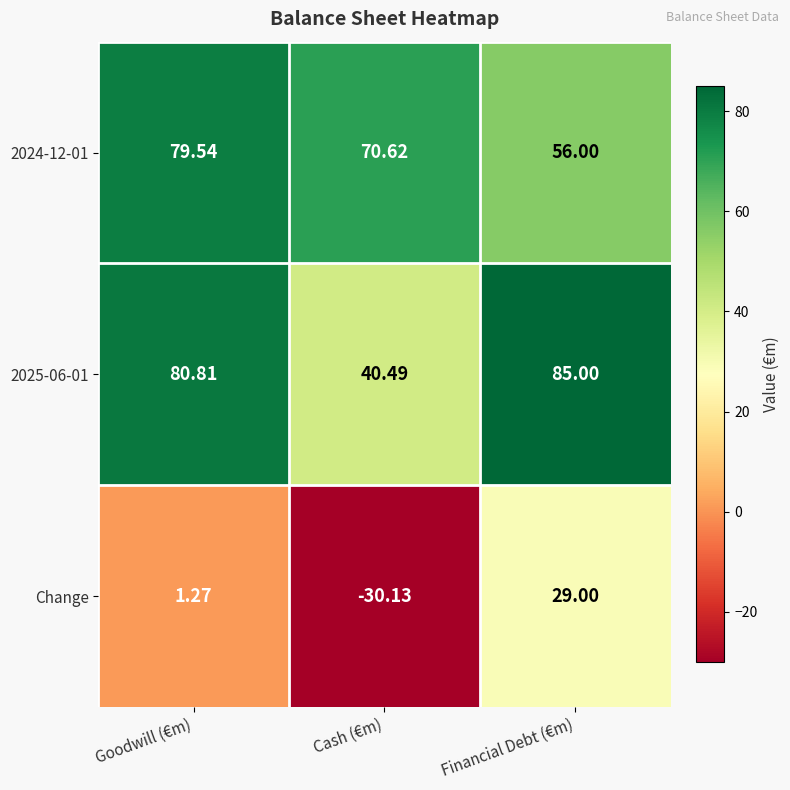

At which category is the sum across all series the highest?

Financial Debt (€m)